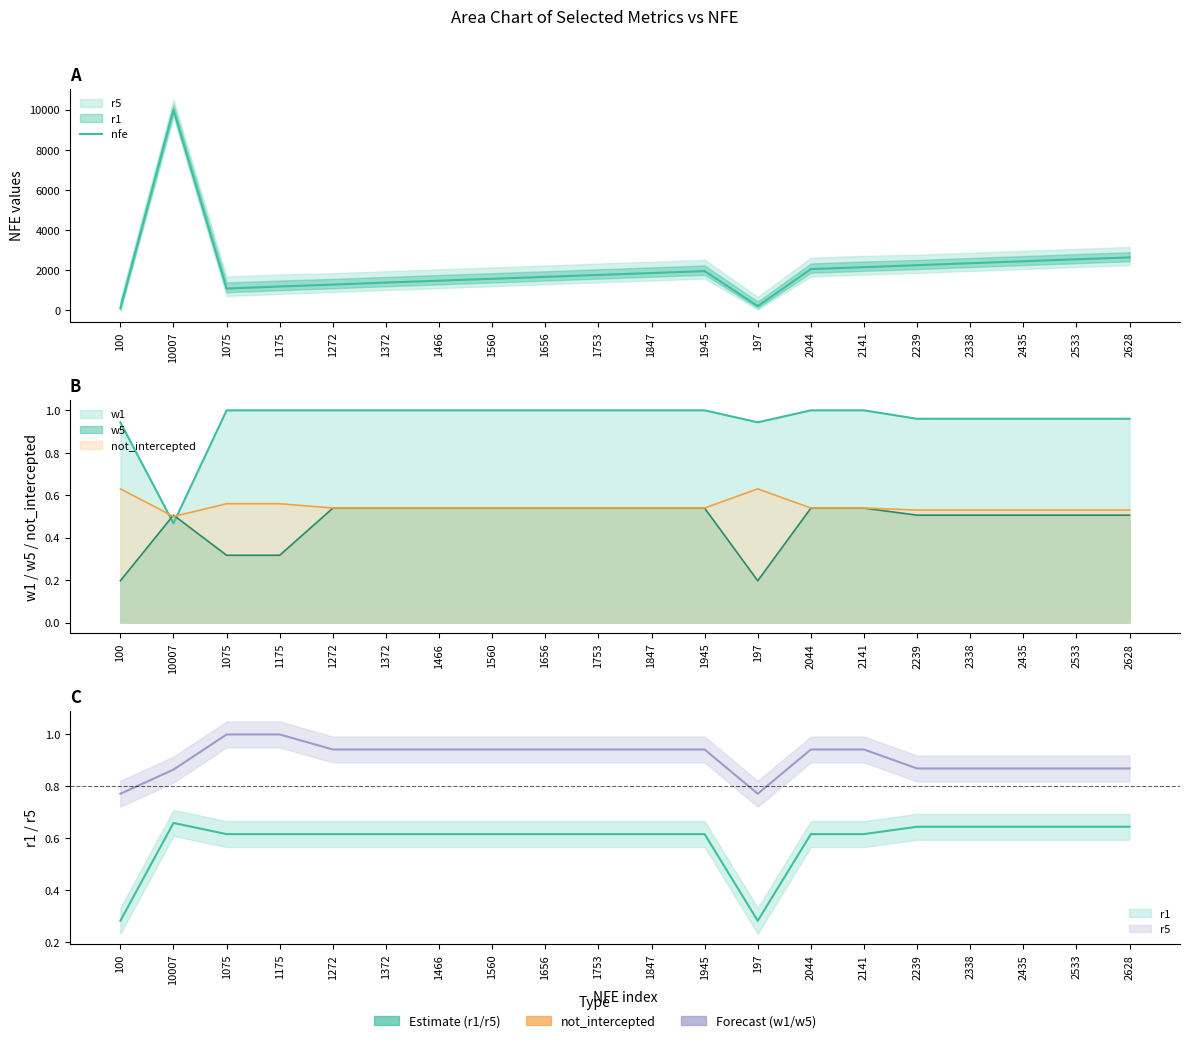

What is the difference between the maximum and minimum values?

9907